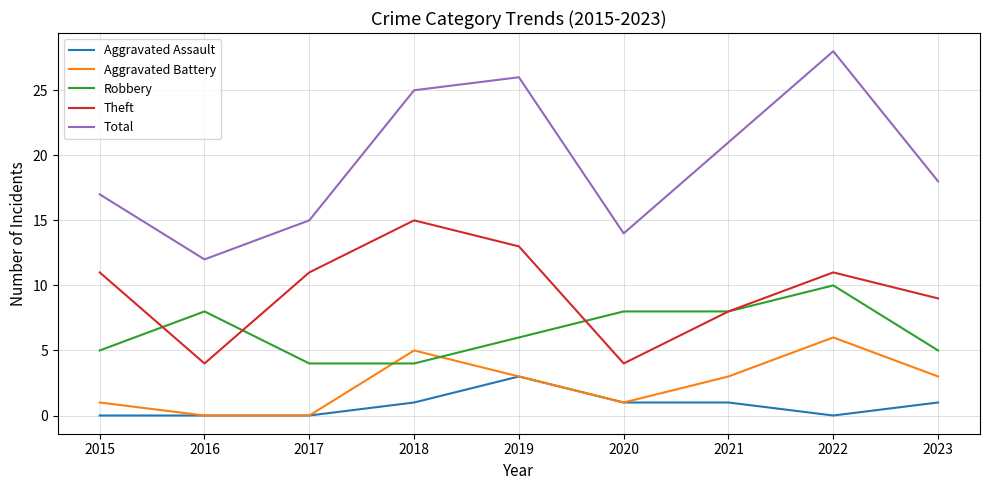

List the labels in order of Total value, largest first.

2022, 2019, 2018, 2021, 2023, 2015, 2017, 2020, 2016